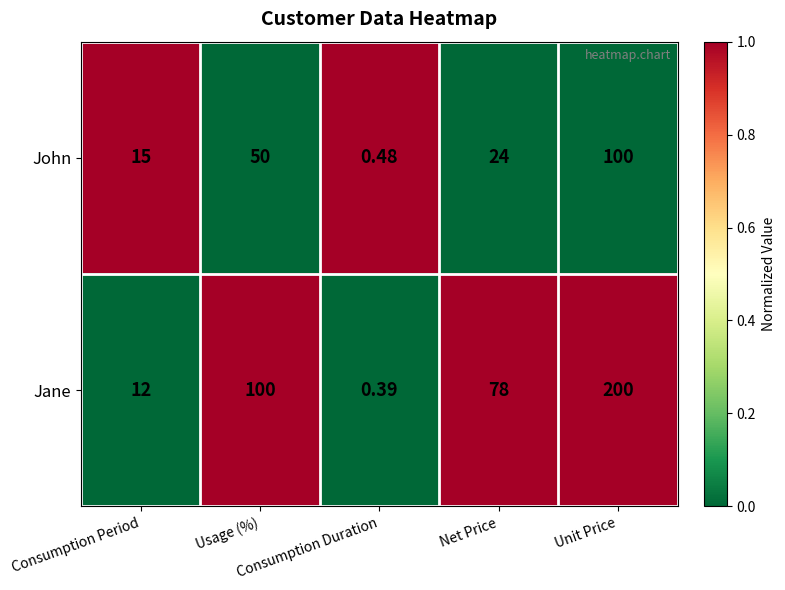

List the series in order of their overall mean, lowest first.

John, Jane